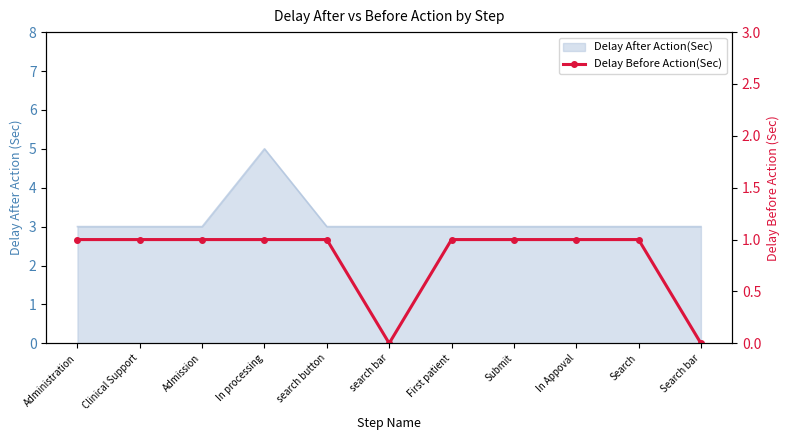

How many points are lower than both their immediate neighbors (excluding endpoints)?

1